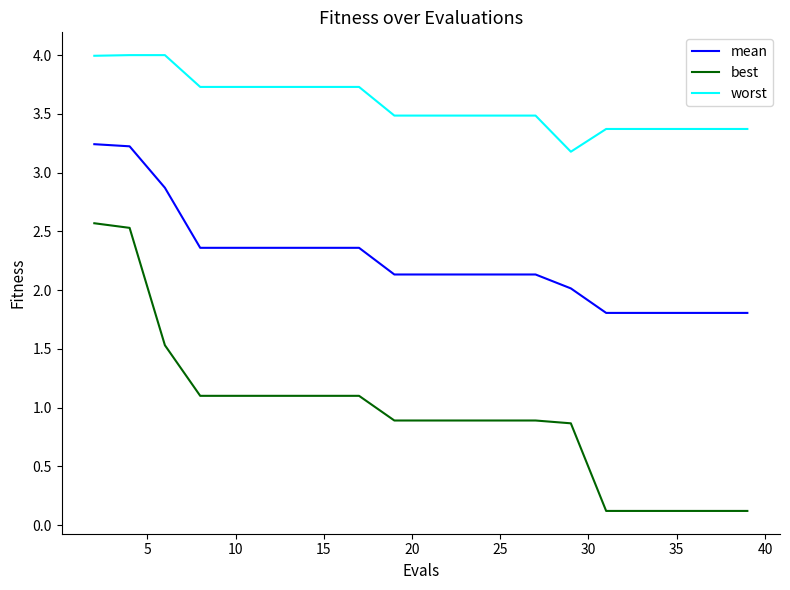

Rank the series by their maximum value, from highest to lowest.

worst, mean, best